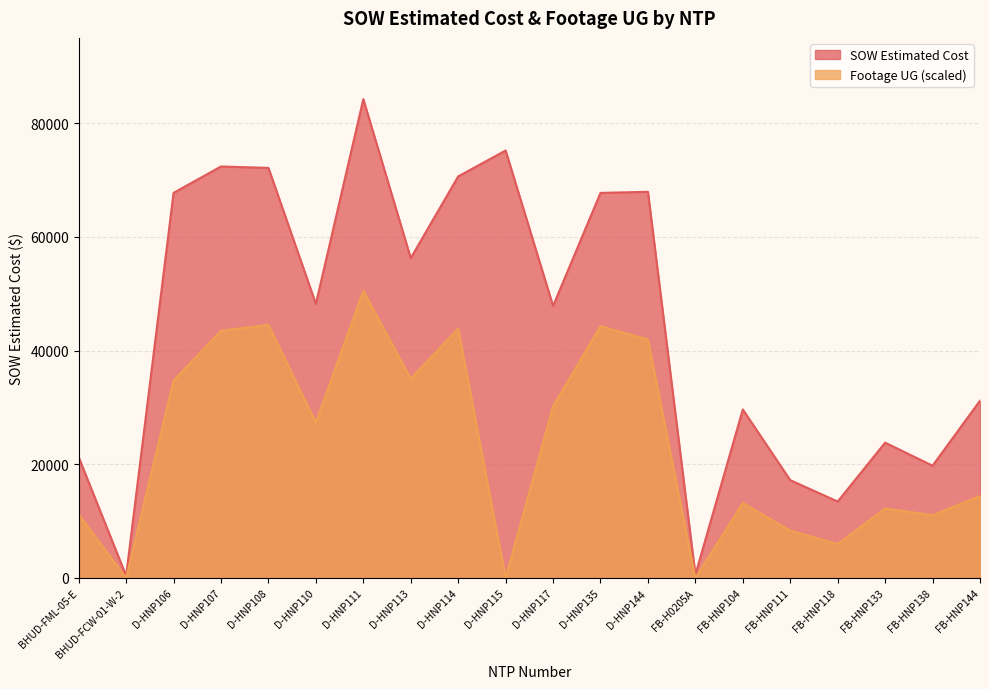

What is the difference between the Footage UG values at D-HNP117 and FB-HNP118?

24209.7